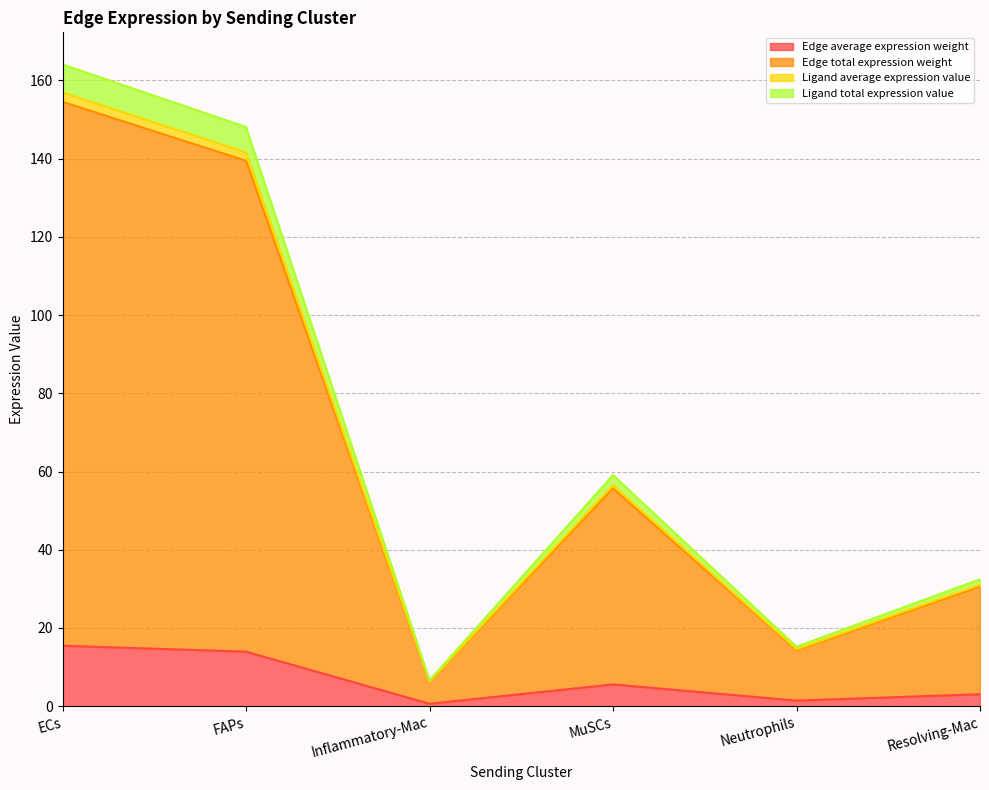

What is the sum of the Edge average expression weight values at ECs and MuSCs?

21.0